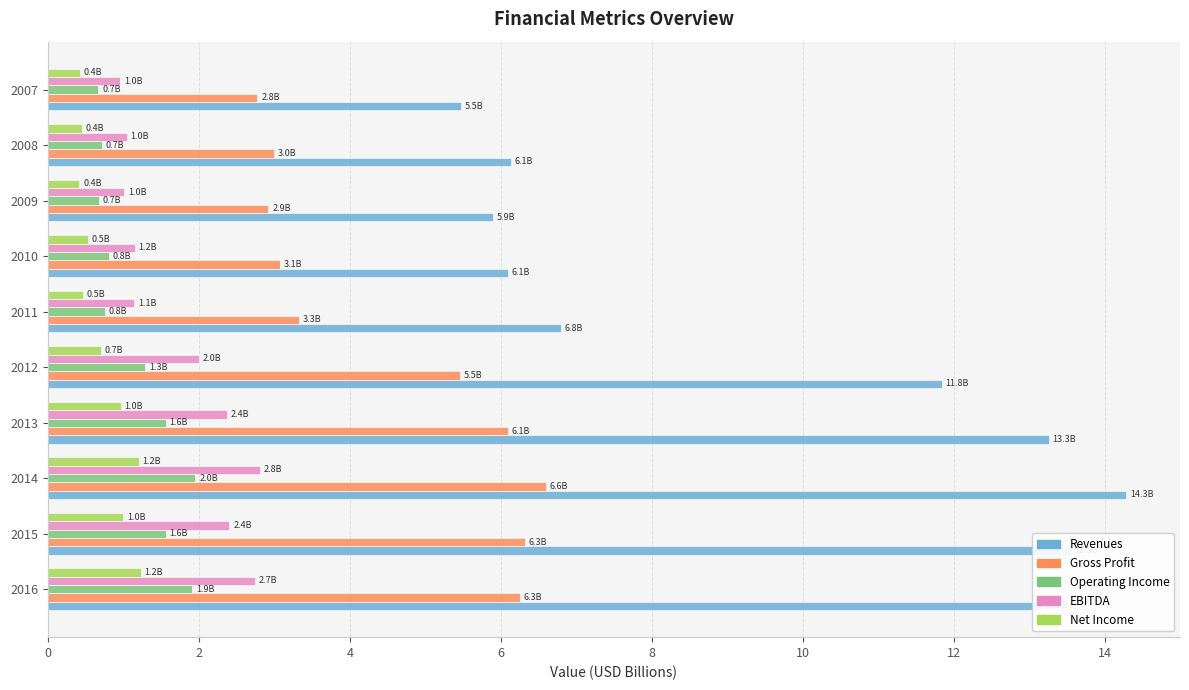

Which category has the highest value across all series?

2014